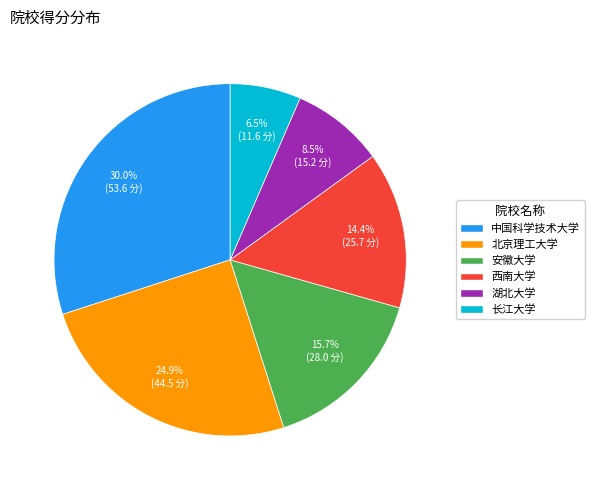

Is it true that 北京理工大学 is 18% of the pie?

False